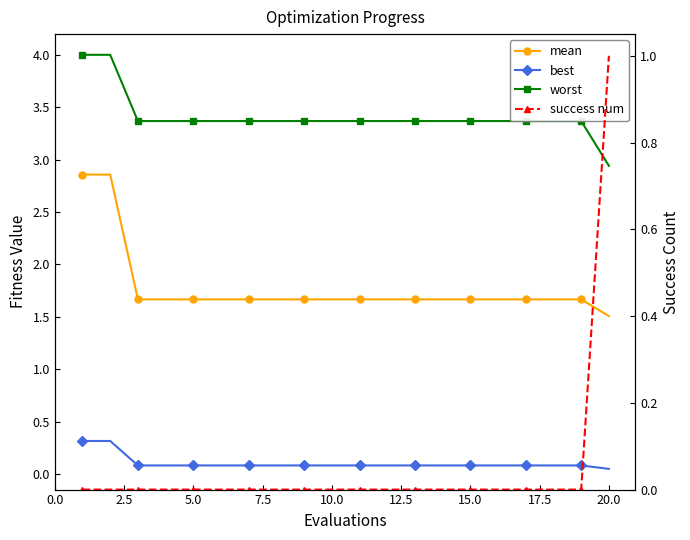

Count the number of data series in this chart.

4